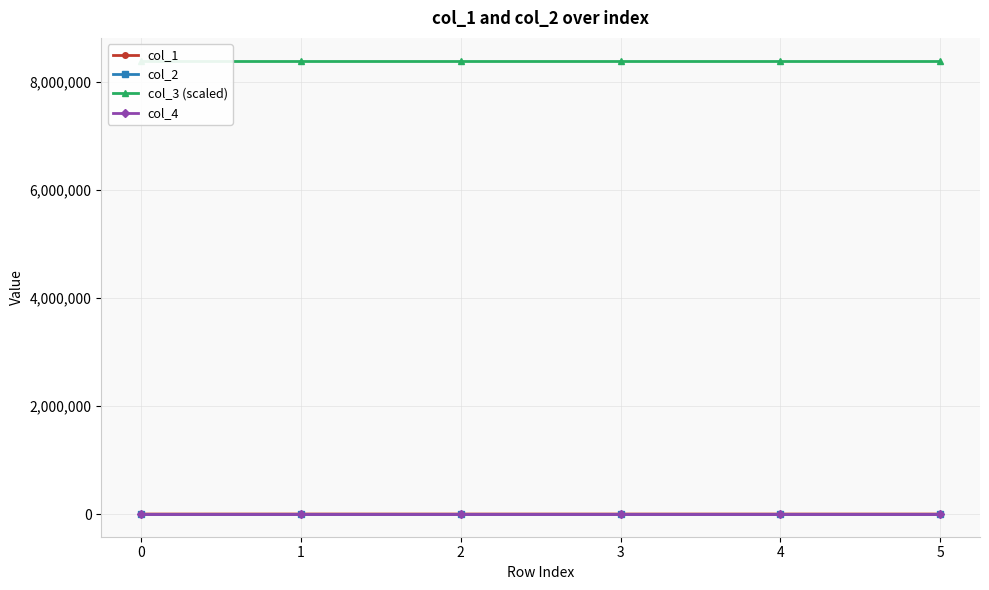

True or false: col_1 has more than 2 points higher than both neighbors.

False